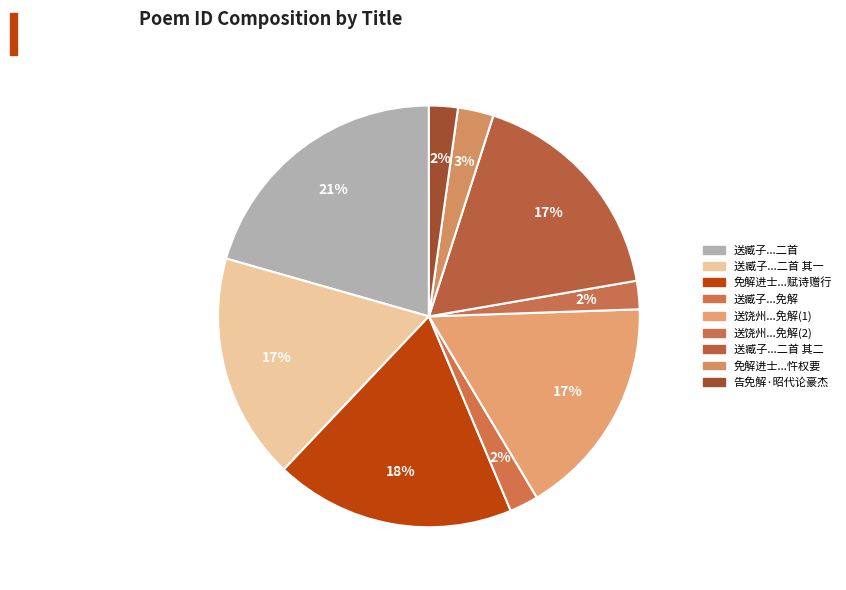

How many slices are in this pie chart?

9